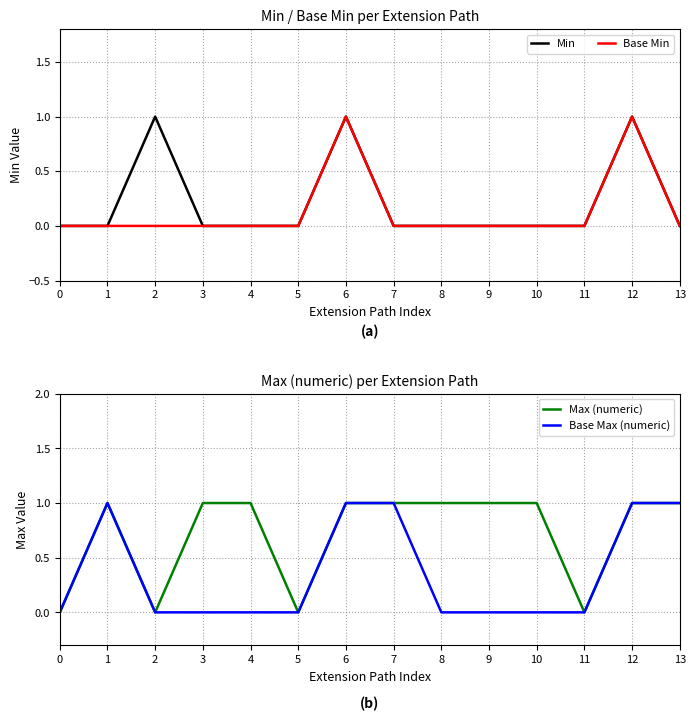

True or false: Base Min and Base Max (numeric) intersect in this chart.

False